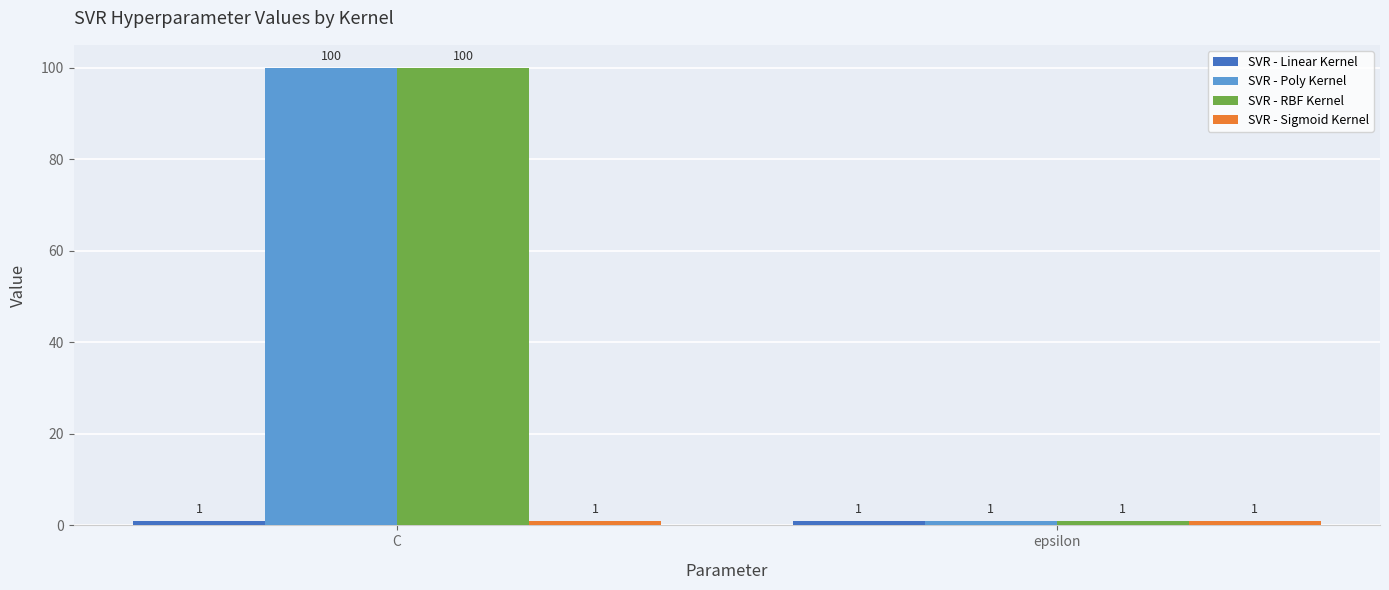

How many bars are there in each group?

4